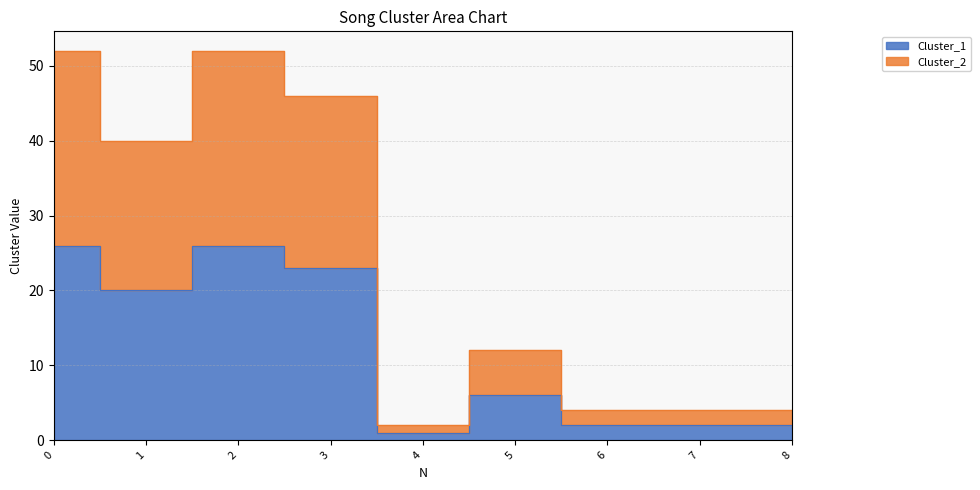

What is the total value across all series at 8?

6